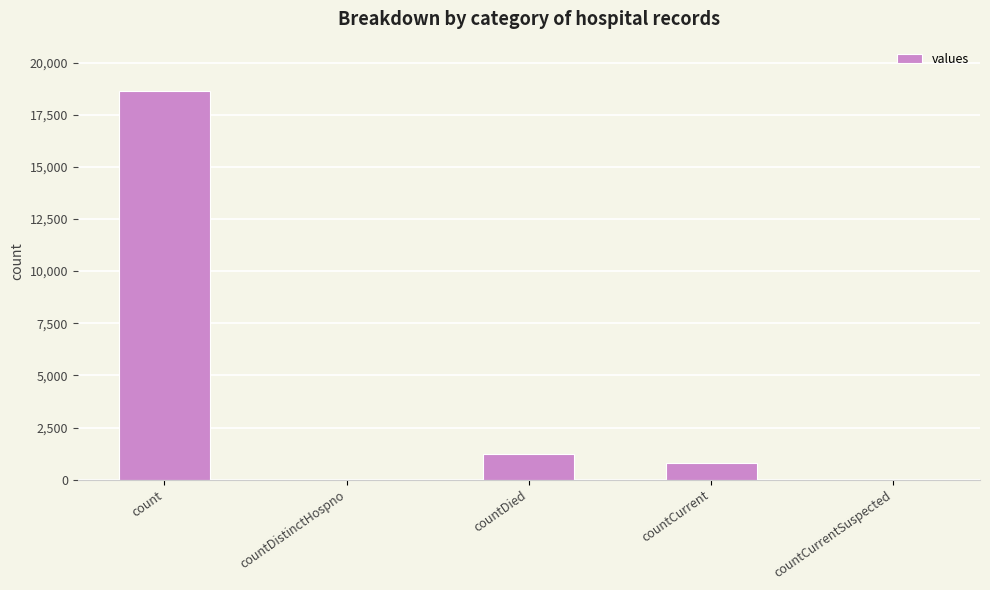

Where is the data nearest to the value 9307?

countDied